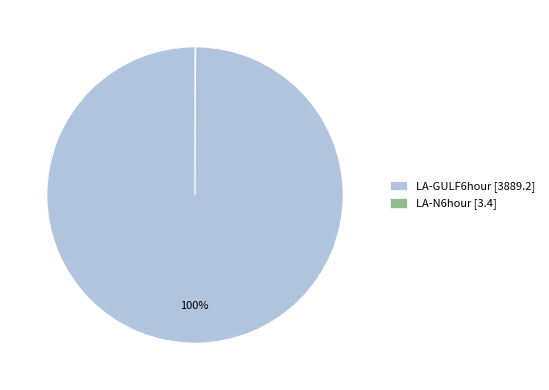

True or false: LA-GULF6hour [3889.2] accounts for 100% of the total.

True